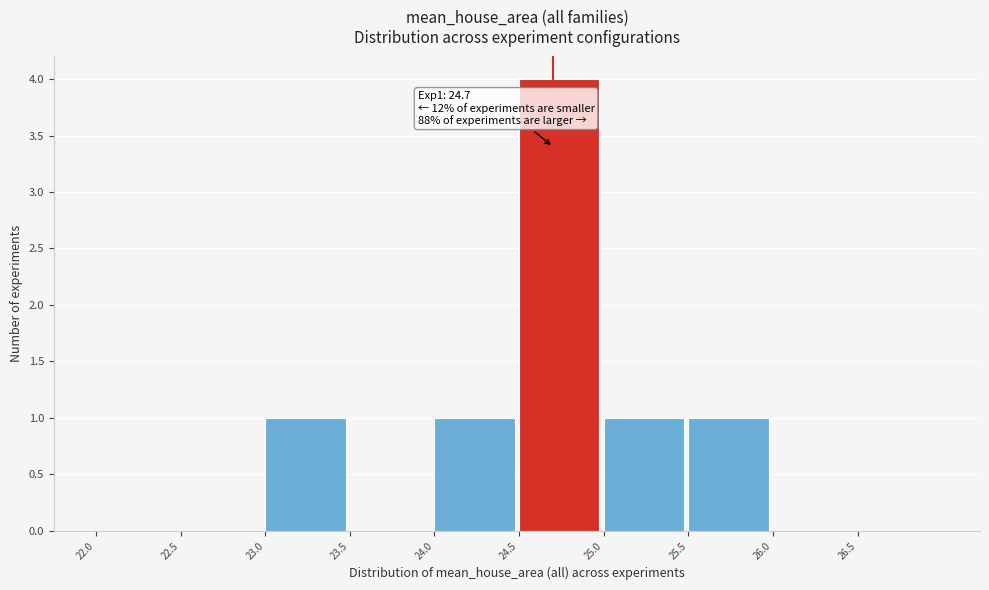

Which range on the x-axis has the tallest bar?

24.5 to 25.0